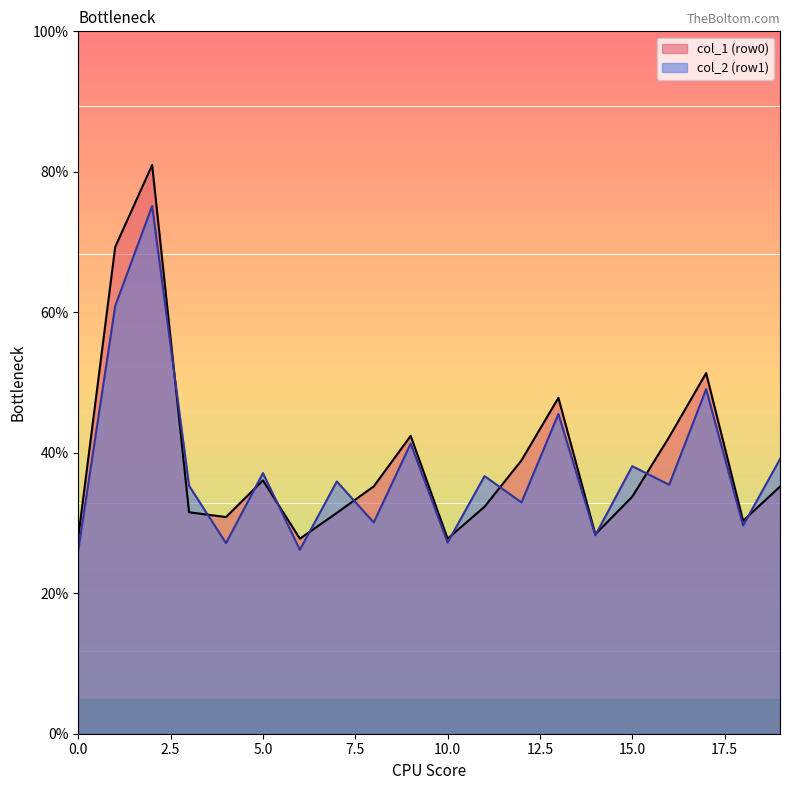

Is it true that col_1 (row0) equals 28.0 at 0.0?

True